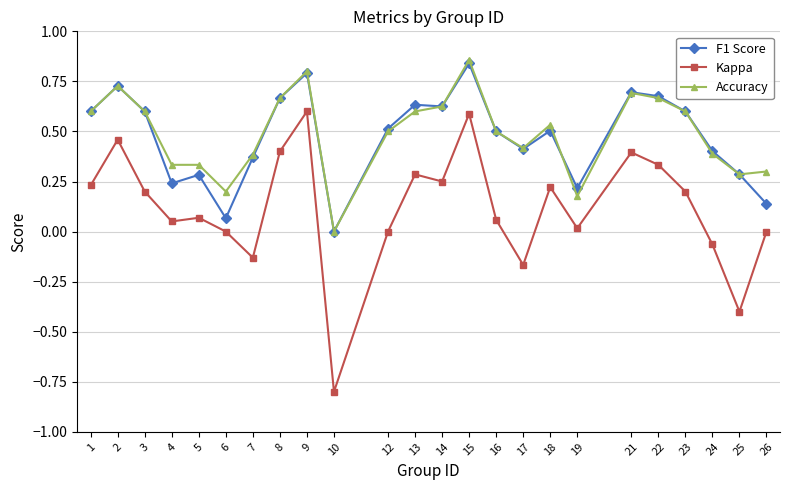

At which category is the sum across all series the highest?

15